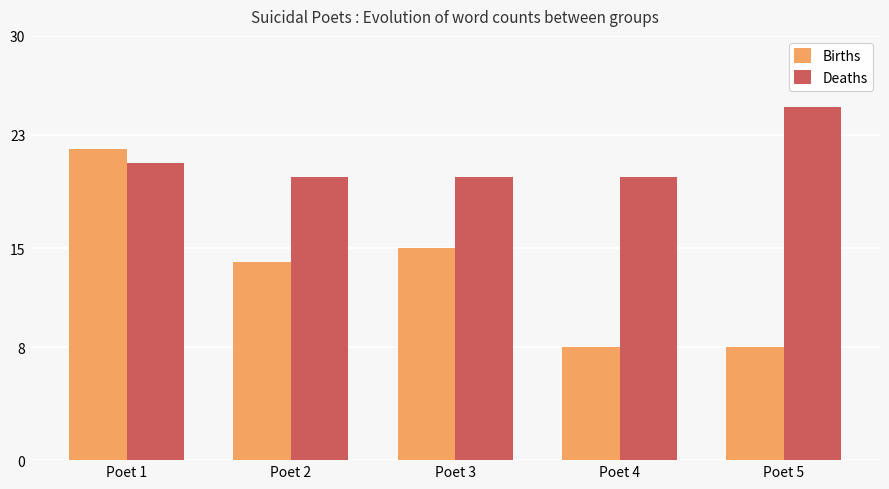

What is the sum of the Births values at Poet 3 and Poet 5?

23